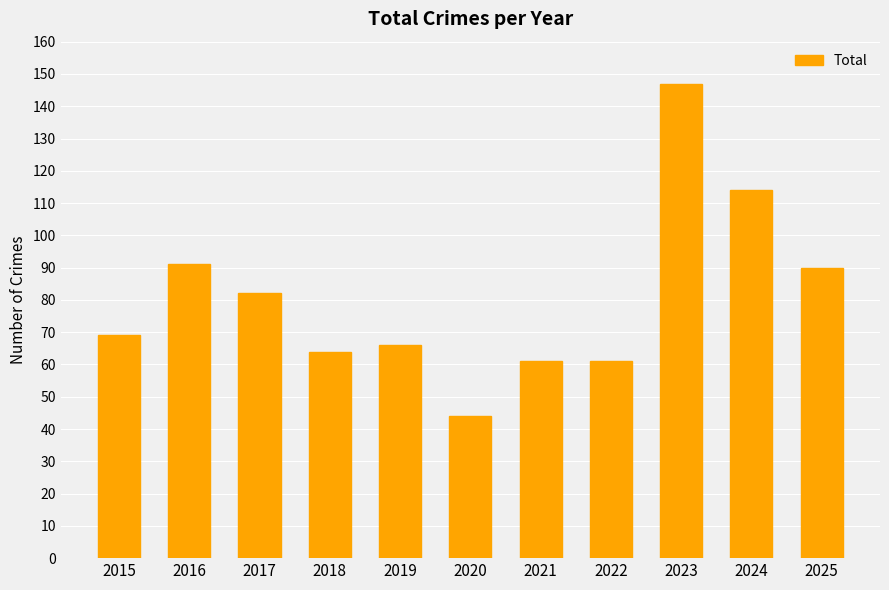

True or false: the data shows 255 at 2023.

False